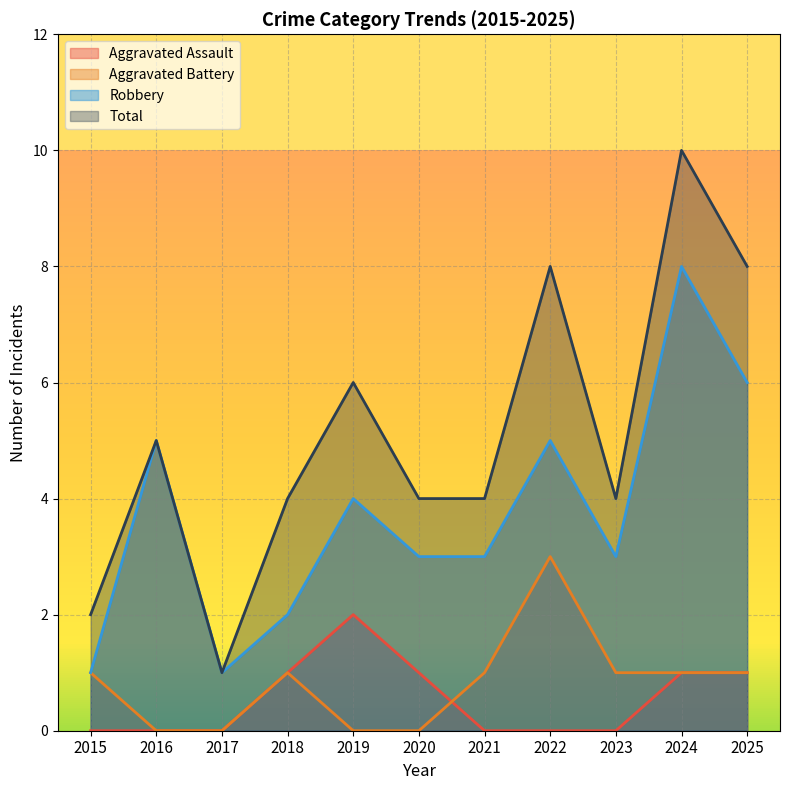

Rank the series by their maximum value, from lowest to highest.

Aggravated Assault, Aggravated Battery, Robbery, Total